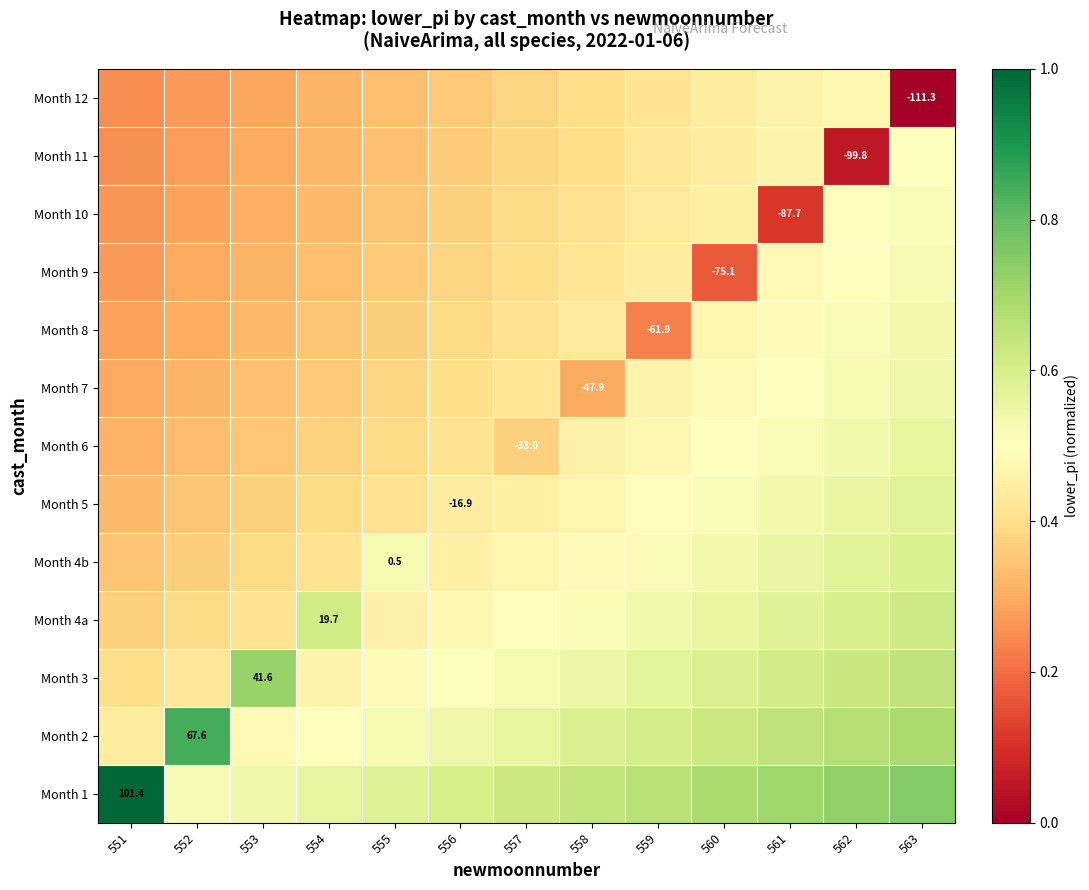

At 554, list the series in order from largest to smallest.

Month 4a, Month 1, Month 2, Month 3, Month 4b, Month 5, Month 6, Month 7, Month 8, Month 9, Month 10, Month 11, Month 12